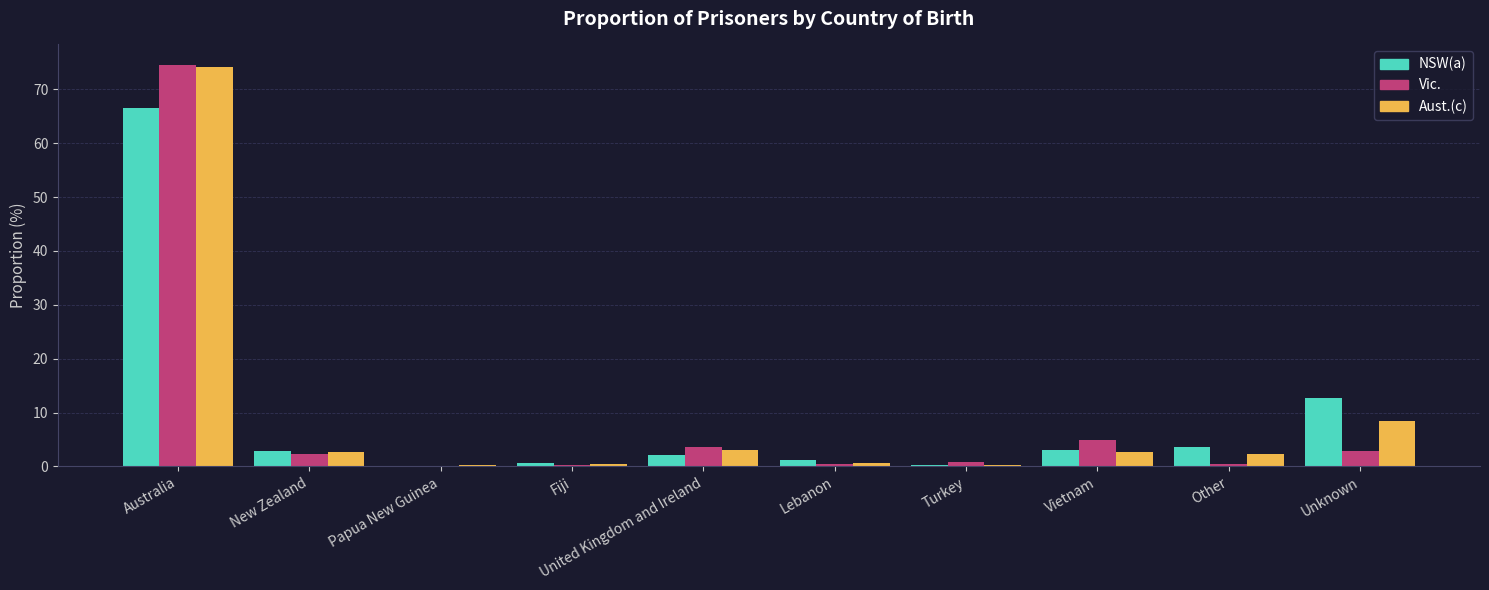

At which category is the sum across all series the highest?

Australia